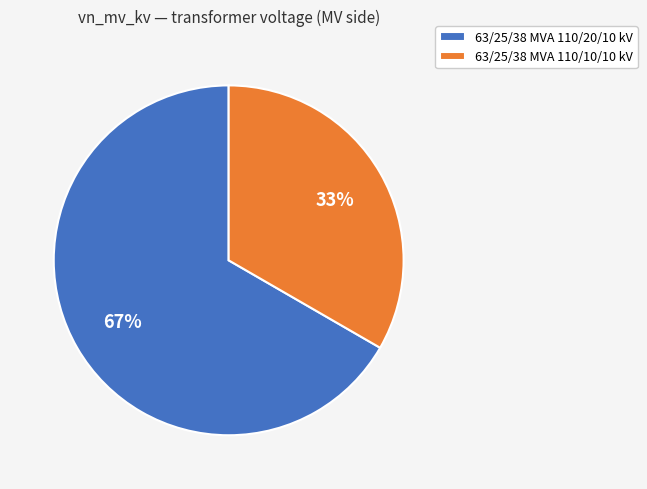

Count the number of slices in the pie.

2